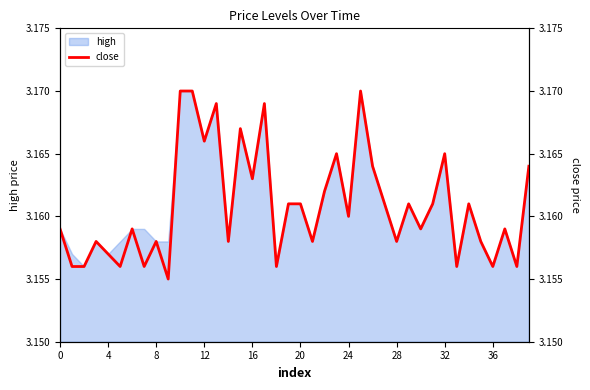

The value at 39 is 0.7. True or false?

False